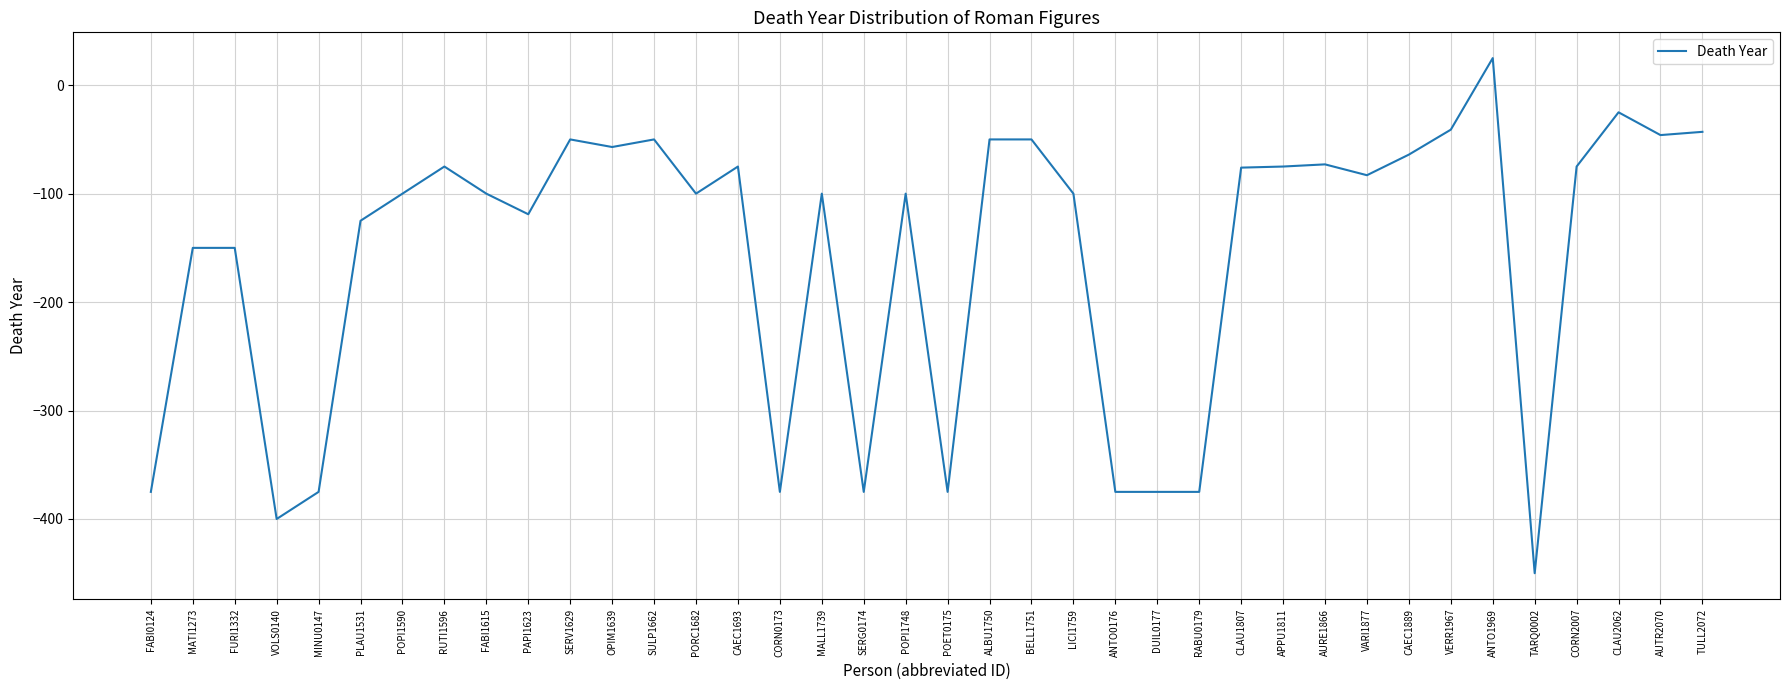

What is the change in value from MATI1273 to CLAU2062?

+125